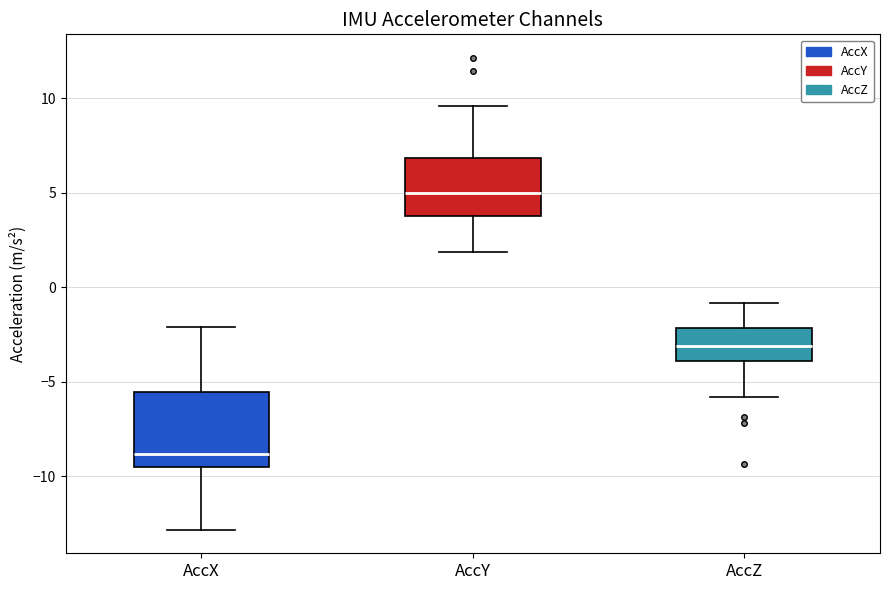

Comparing the boxes themselves (not the whiskers), which one is the tallest?

AccX